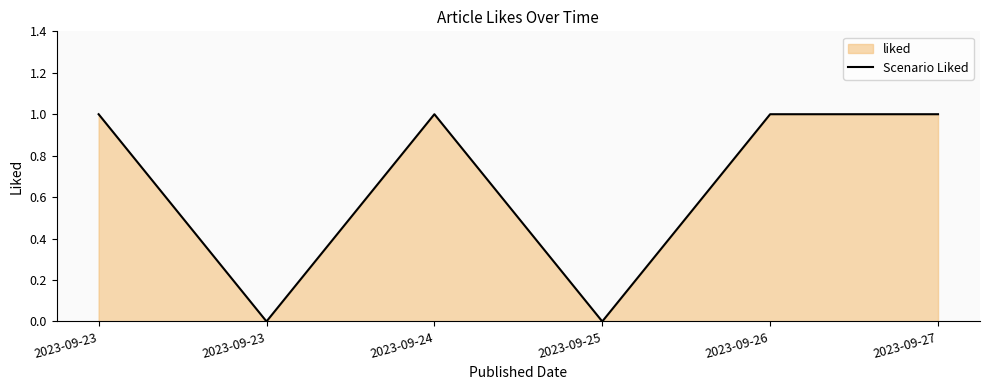

Reading left to right, list all the values displayed in this chart.

2023-09-23=1	2023-09-23=0	2023-09-24=1	2023-09-25=0	2023-09-26=1	2023-09-27=1